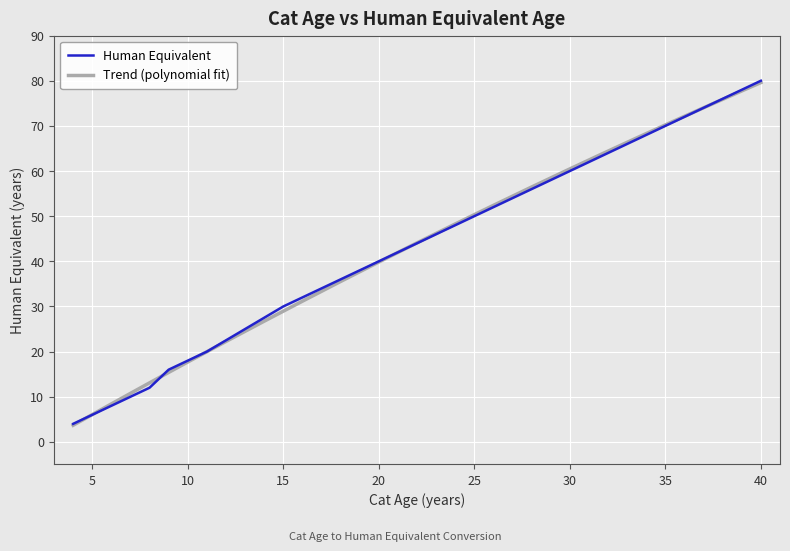

Which category has the highest value across all series?

40